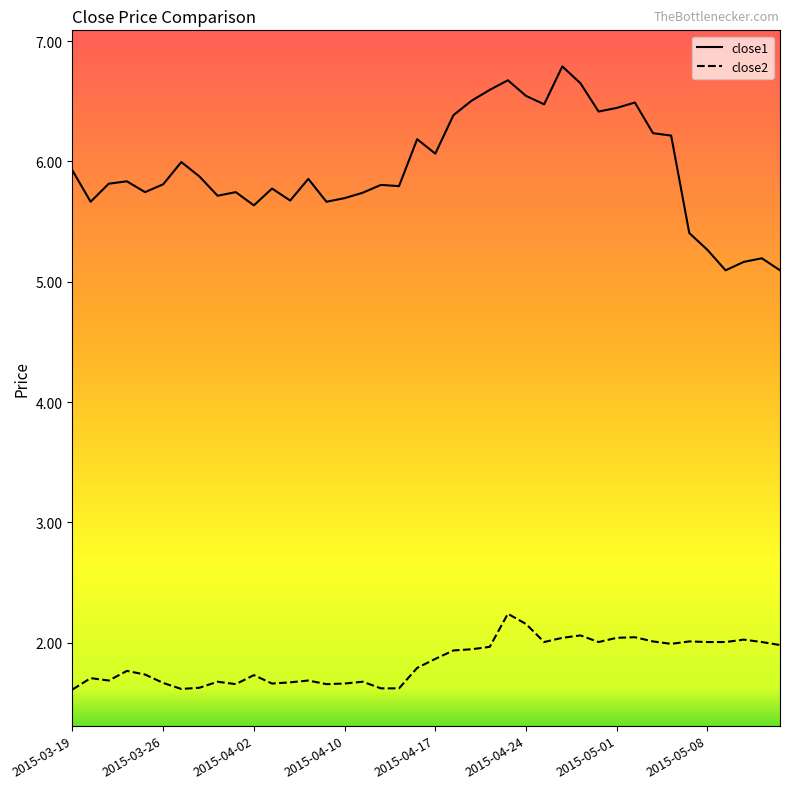

Rank the categories by close1 value from highest to lowest.

27, 24, 28, 23, 25, 22, 31, 26, 30, 29, 21, 32, 33, 19, 20, 2015-05-01, 2015-03-19, 2015-05-08, 13, 2015-04-10, 2015-04-02, 2015-04-24, 17, 18, 11, 2015-04-17, 9, 16, 8, 15, 12, 2015-03-26, 14, 10, 34, 35, 38, 37, 36, 39